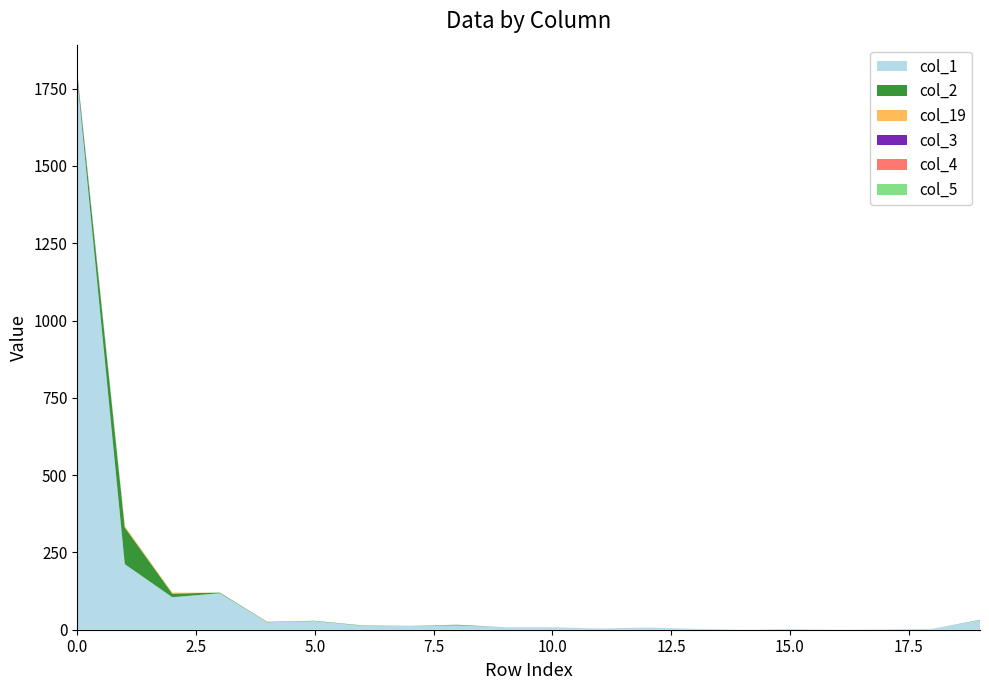

Reading right to left, extract all data points from this chart.

col_1: 19=31	18=3	17=1	16=0	15=2	14=0	13=3	12=7	11=4	10=8	9=8	8=14	7=13	6=13	5=28	4=24	3=118	2=105	1=212	0=1782
col_2: 19=1	18=0	17=0	16=0	15=0	14=0	13=0	12=0	11=0	10=0	9=0	8=2	7=0	6=1	5=1	4=1	3=2	2=12	1=119	0=11
col_19: 19=0	18=0	17=0	16=0	15=0	14=0	13=0	12=0	11=0	10=0	9=0	8=0	7=0	6=0	5=0	4=1	3=0	2=3	1=4	0=1
col_3: 19=0	18=0	17=0	16=0	15=0	14=0	13=0	12=0	11=0	10=0	9=0	8=0	7=0	6=0	5=0	4=0	3=0	2=0	1=0	0=5
col_4: 19=0	18=0	17=0	16=0	15=0	14=0	13=0	12=0	11=0	10=0	9=0	8=0	7=0	6=0	5=0	4=0	3=0	2=0	1=0	0=1
col_5: 19=0	18=0	17=0	16=0	15=0	14=0	13=0	12=0	11=0	10=0	9=0	8=0	7=0	6=0	5=0	4=0	3=0	2=0	1=0	0=2